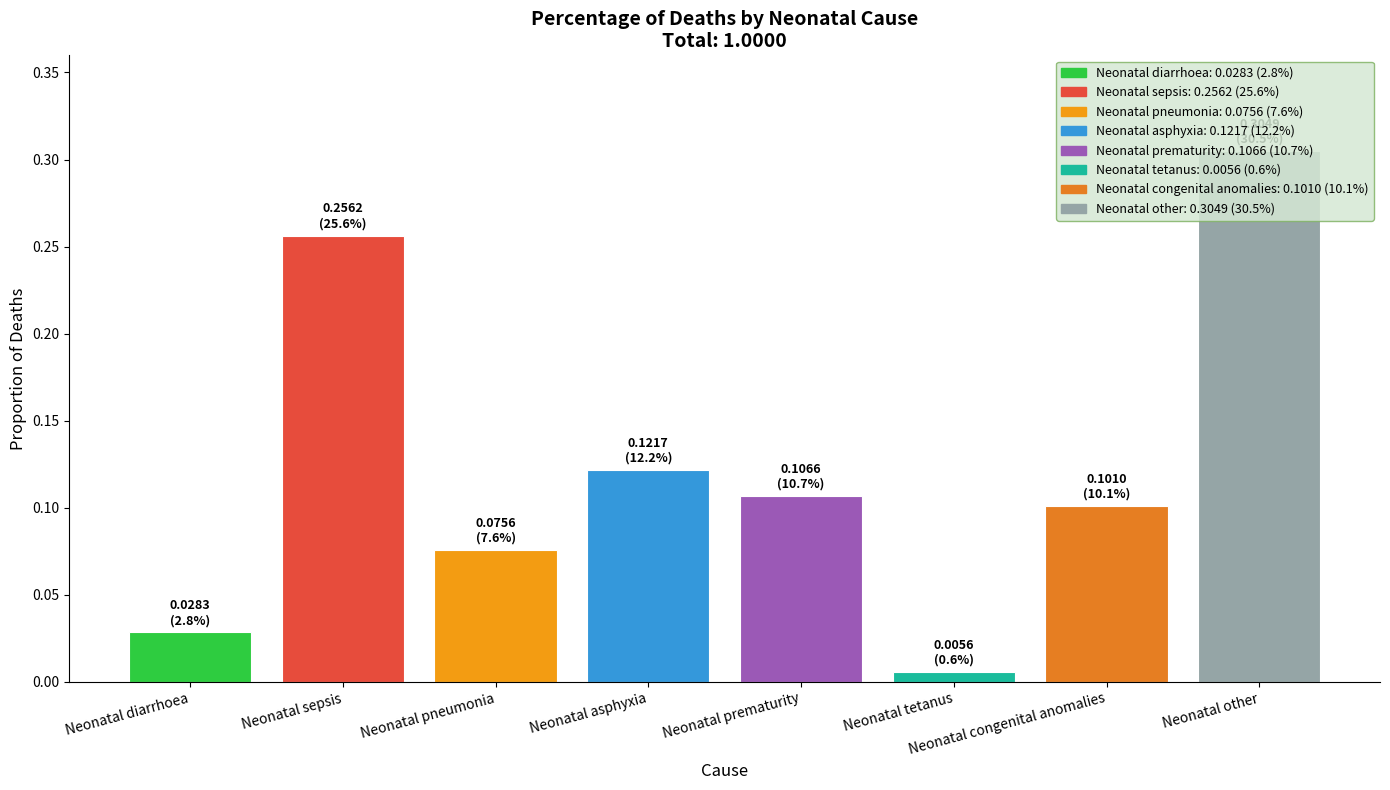

Where is the data nearest to the value 0?

Neonatal tetanus